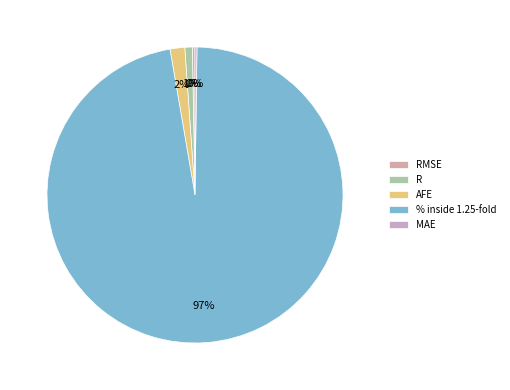

Which slice is the smallest?

MAE